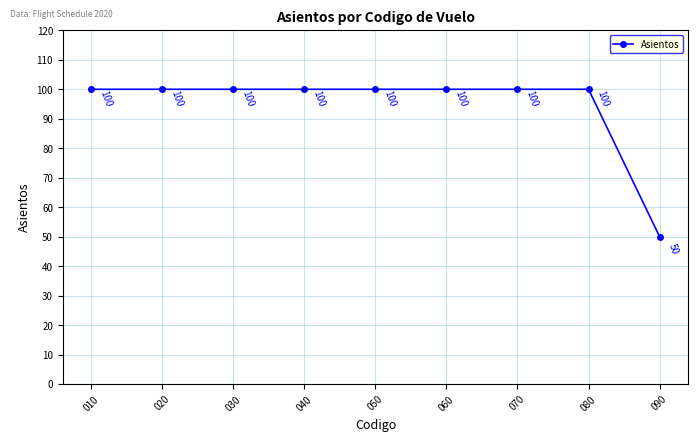

What is the greatest value displayed?

100